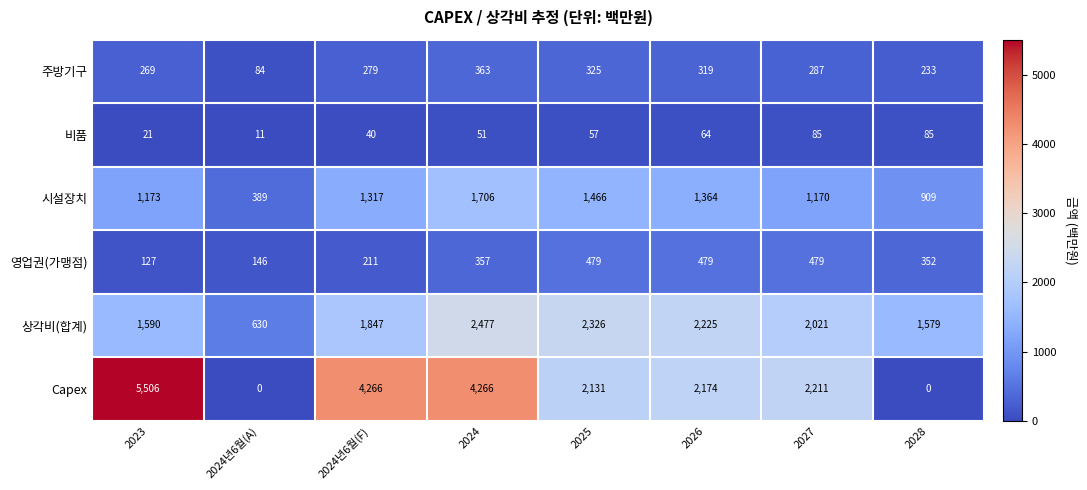

Between 2023 and 2024, which series saw the biggest shift?

Capex